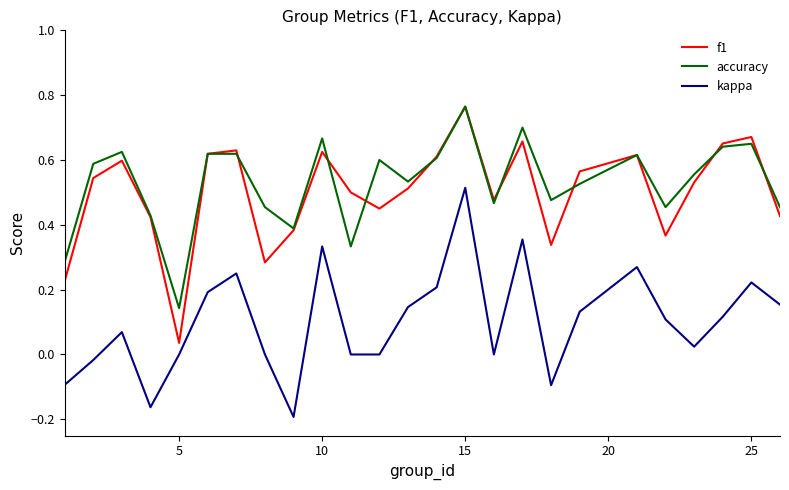

True or false: f1 and kappa intersect in this chart.

False